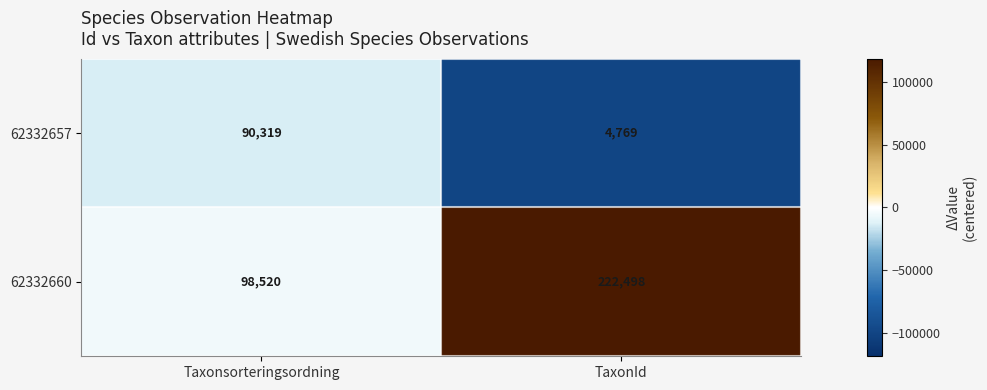

List the series in order of their peak value, lowest first.

62332657, 62332660